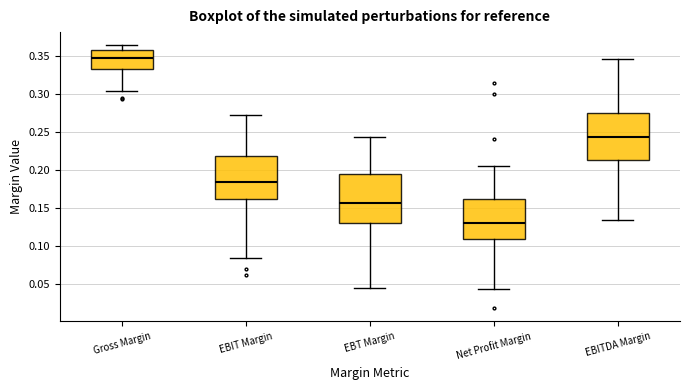

Reading left to right, transcribe this box plot: for each box, give where its median line is, the range the box spans, and where its two whiskers end, as read against the y-axis. The values are not printed on the chart, so give them approximately, as read against the axis.

Gross Margin: median 0.350, box 0.335 to 0.360, whiskers 0.305 to 0.365
EBIT Margin: median 0.185, box 0.160 to 0.220, whiskers 0.085 to 0.270
EBT Margin: median 0.155, box 0.130 to 0.195, whiskers 0.045 to 0.245
Net Profit Margin: median 0.130, box 0.110 to 0.160, whiskers 0.045 to 0.205
EBITDA Margin: median 0.245, box 0.215 to 0.275, whiskers 0.135 to 0.345